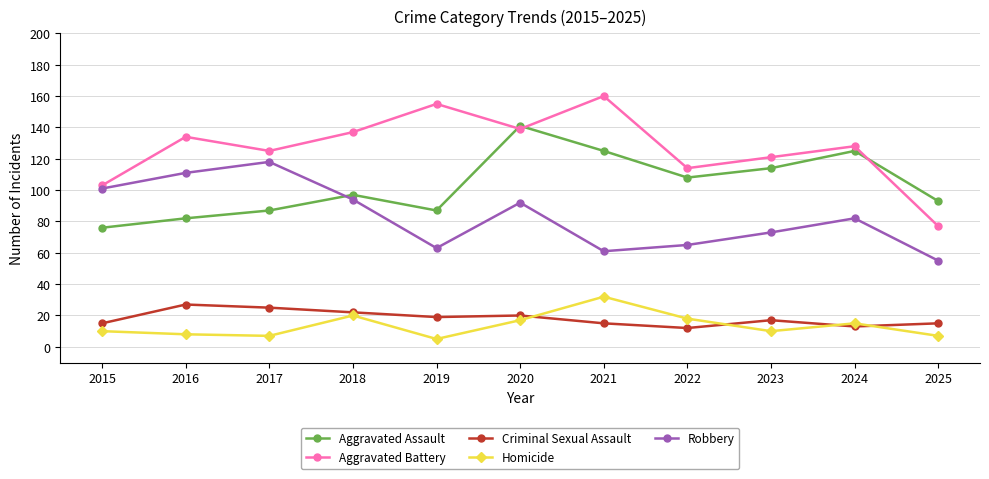

Reading right to left, what are all the values shown in this chart?

Aggravated Assault: 2025=93	2024=125	2023=114	2022=108	2021=125	2020=141	2019=87	2018=97	2017=87	2016=82	2015=76
Aggravated Battery: 2025=77	2024=128	2023=121	2022=114	2021=160	2020=139	2019=155	2018=137	2017=125	2016=134	2015=103
Criminal Sexual Assault: 2025=15	2024=13	2023=17	2022=12	2021=15	2020=20	2019=19	2018=22	2017=25	2016=27	2015=15
Homicide: 2025=7	2024=15	2023=10	2022=18	2021=32	2020=17	2019=5	2018=20	2017=7	2016=8	2015=10
Robbery: 2025=55	2024=82	2023=73	2022=65	2021=61	2020=92	2019=63	2018=94	2017=118	2016=111	2015=101